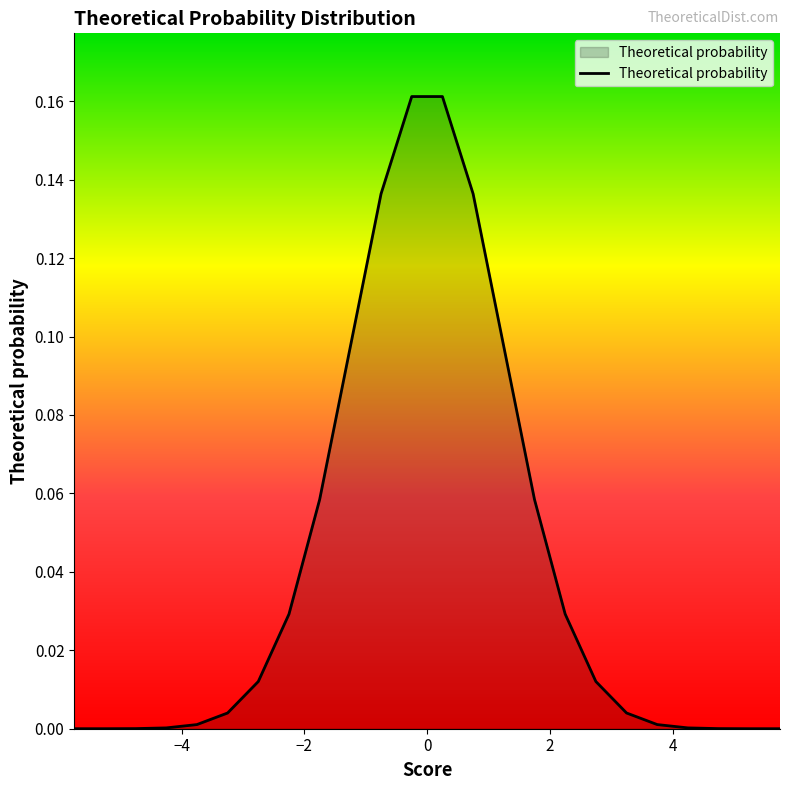

Reading left to right, extract all data points from this chart.

0.0	0.0	0.0	0.0	0.0	0.0	0.0	0.0	0.1	0.1	0.1	0.2	0.2	0.1	0.1	0.1	0.0	0.0	0.0	0.0	0.0	0.0	0.0	0.0